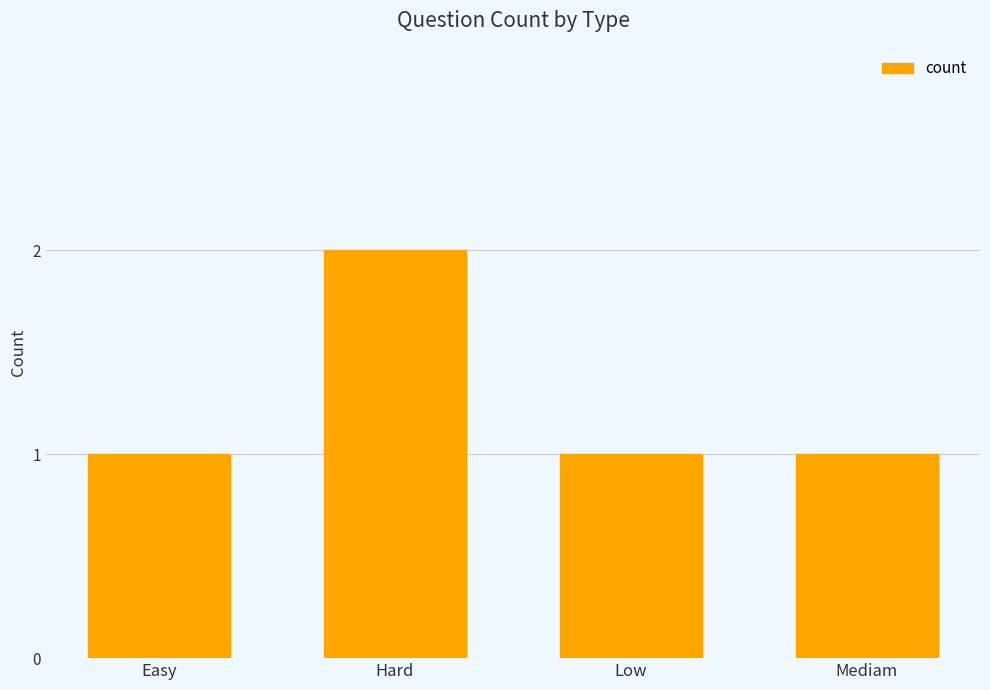

True or false: the data shows 1 at Mediam.

True